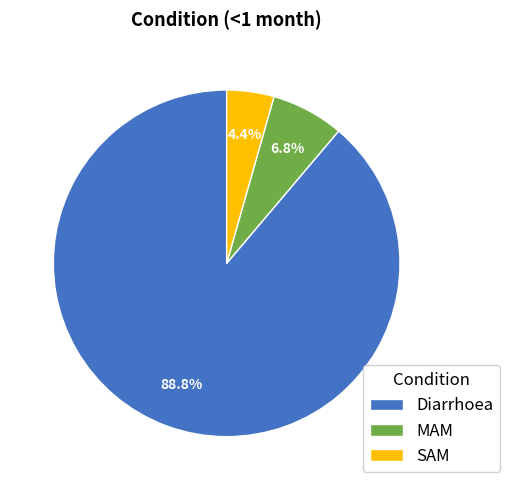

Combined, what portion of the pie is SAM and Diarrhoea?

93.2%